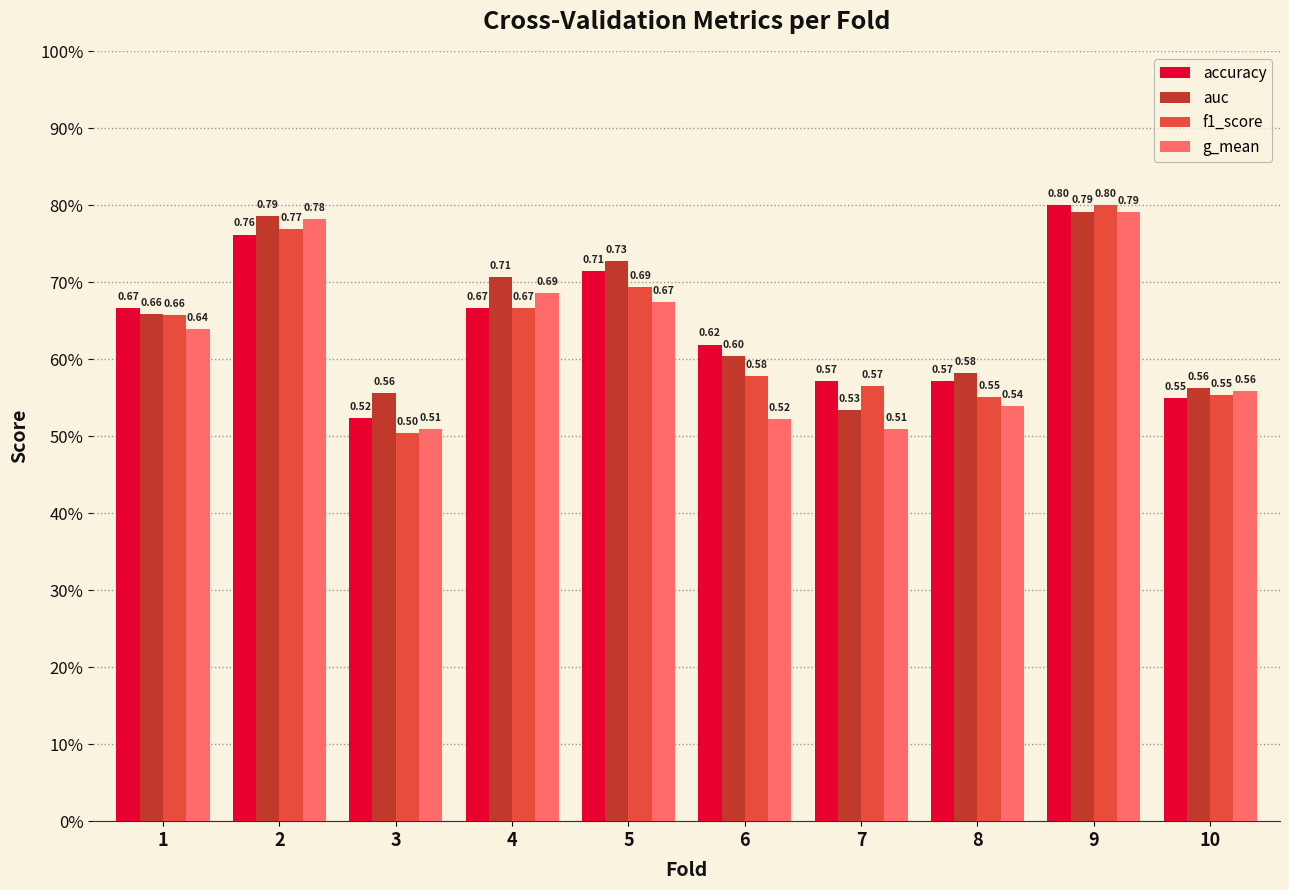

What are all the series names shown in the legend?

accuracy, auc, f1_score, g_mean